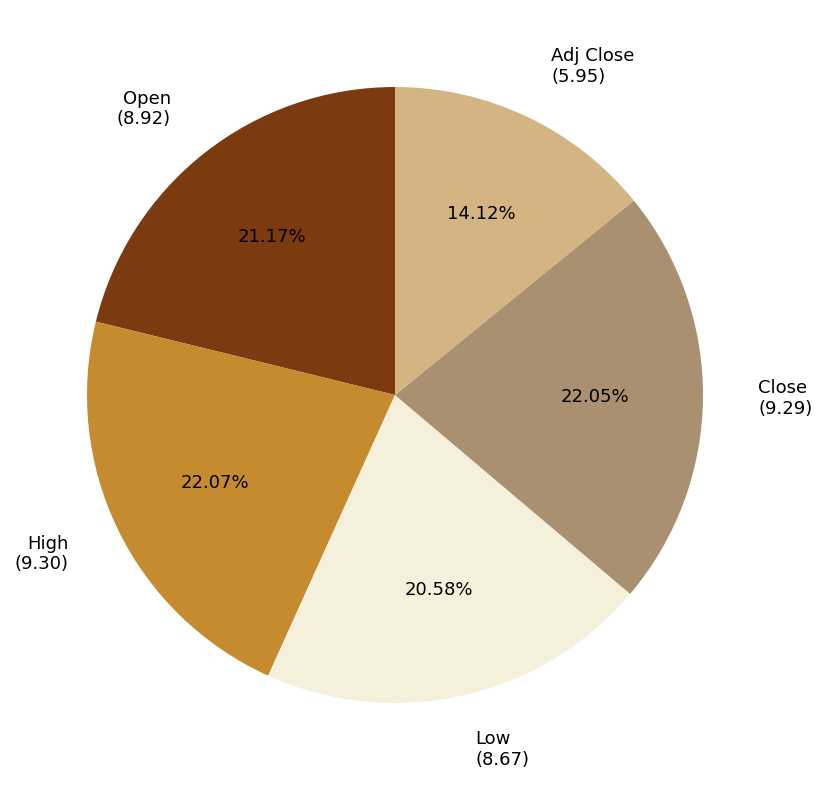

How many slices are in this pie chart?

5